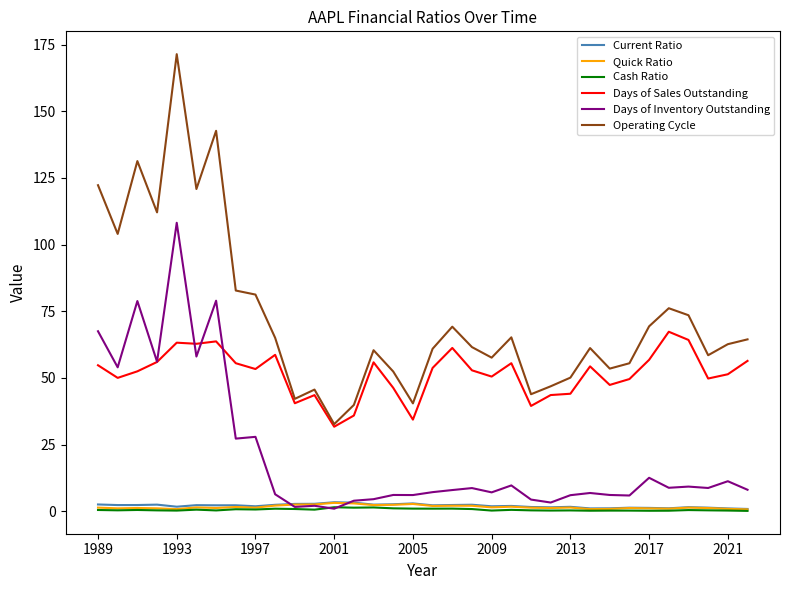

Which series has the largest total across all categories?

Operating Cycle